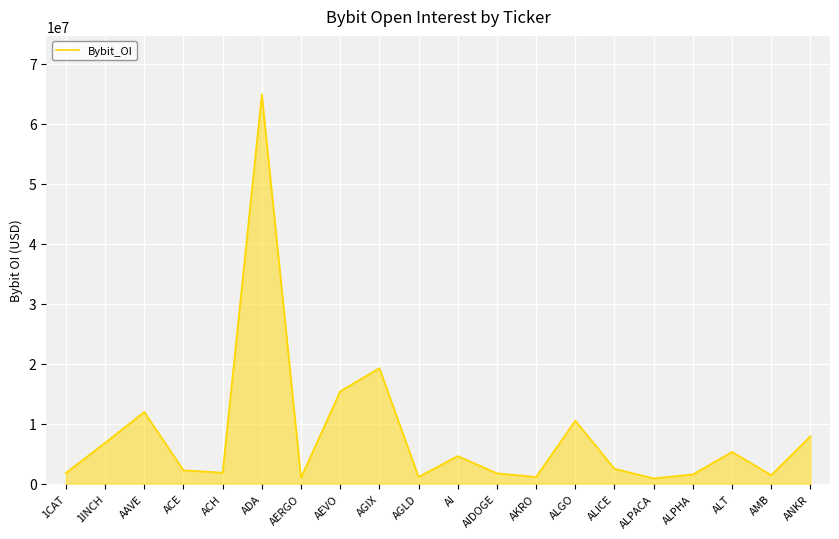

What is the difference between the values at ADA and ANKR?

56975375